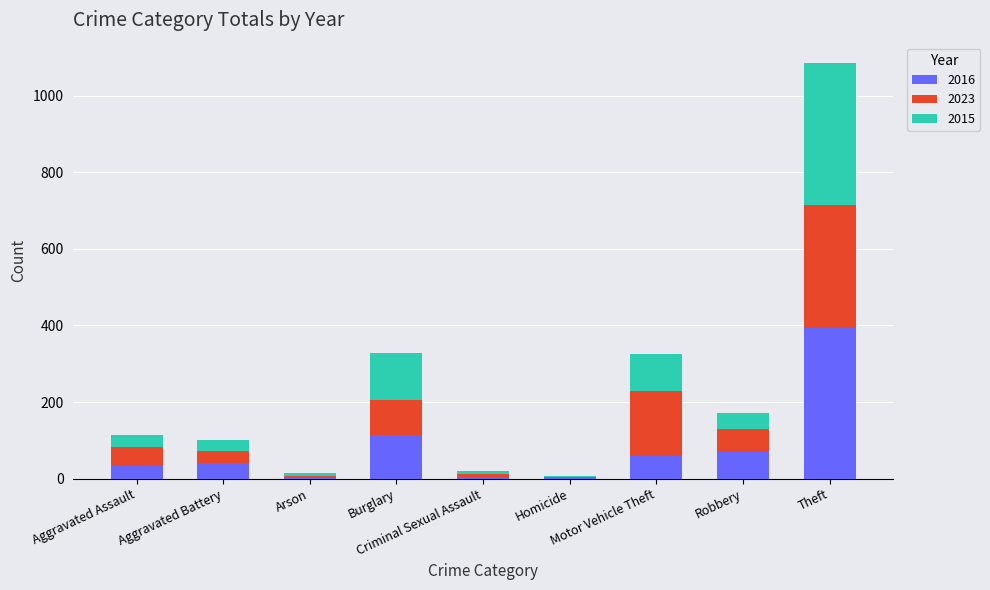

Are the bars grouped side by side (vs. stacked)?

No